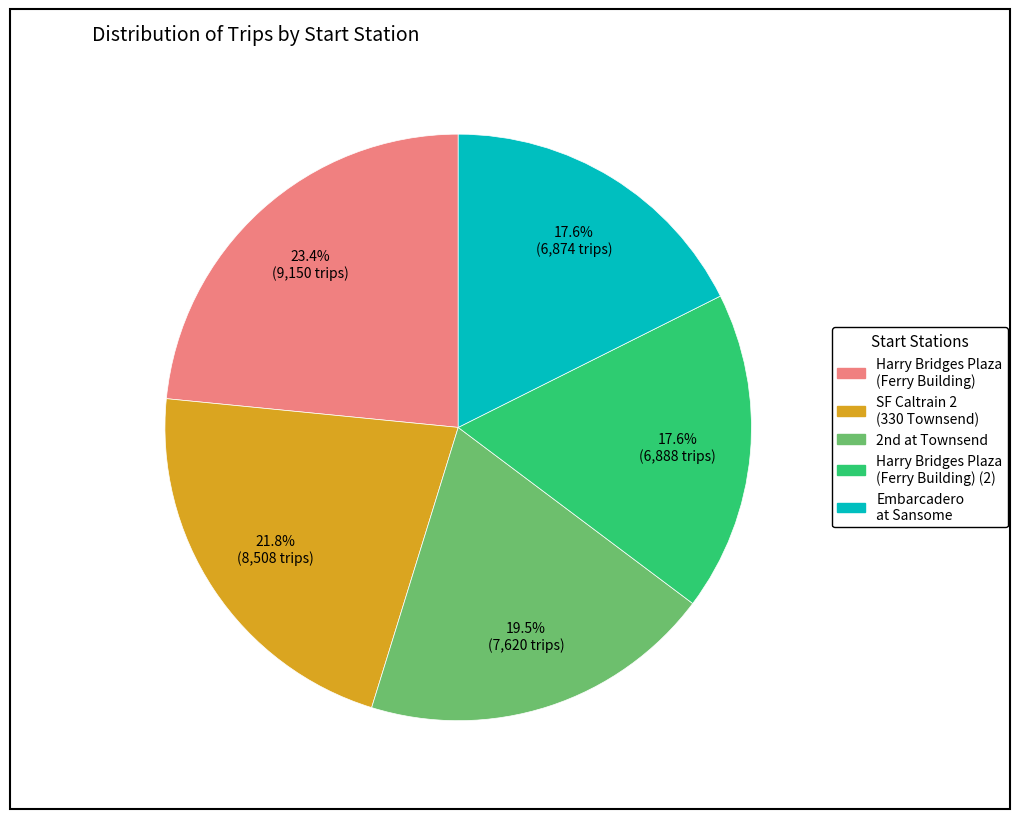

Is there a majority slice in this chart?

No